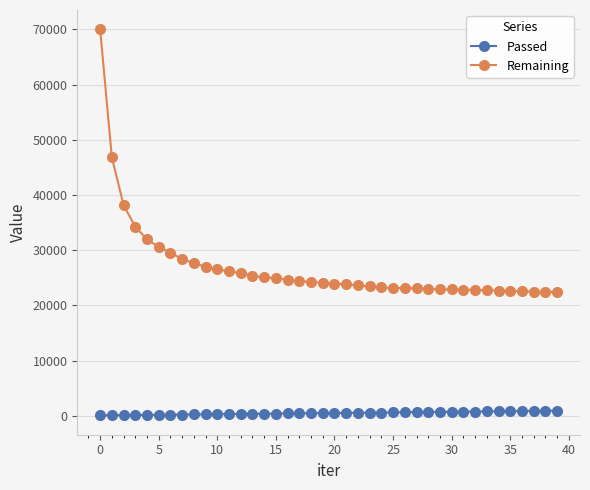

Which series has the widest spread of values?

Remaining